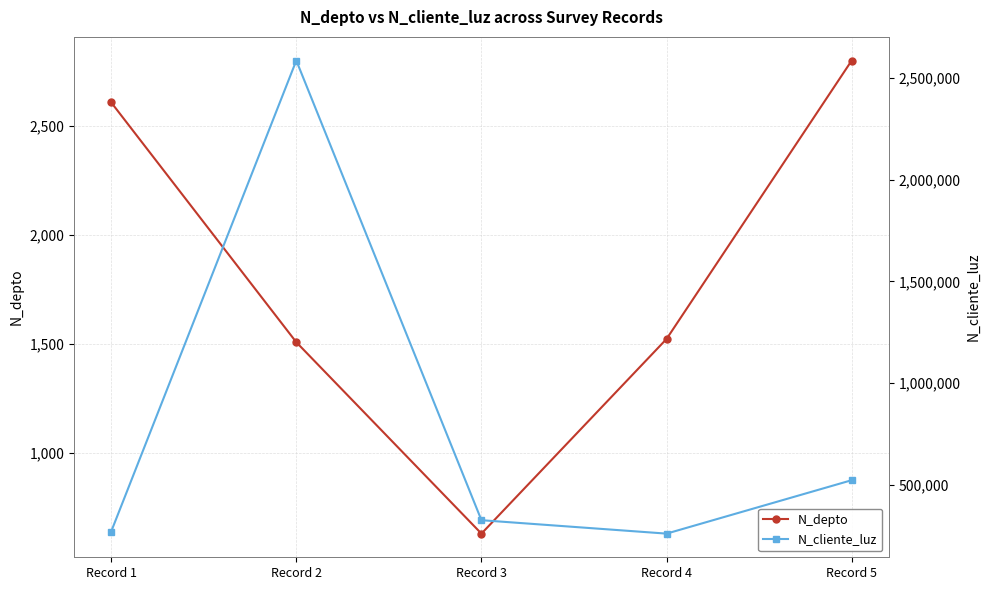

What is the difference between the highest and lowest values at Record 5?

518766